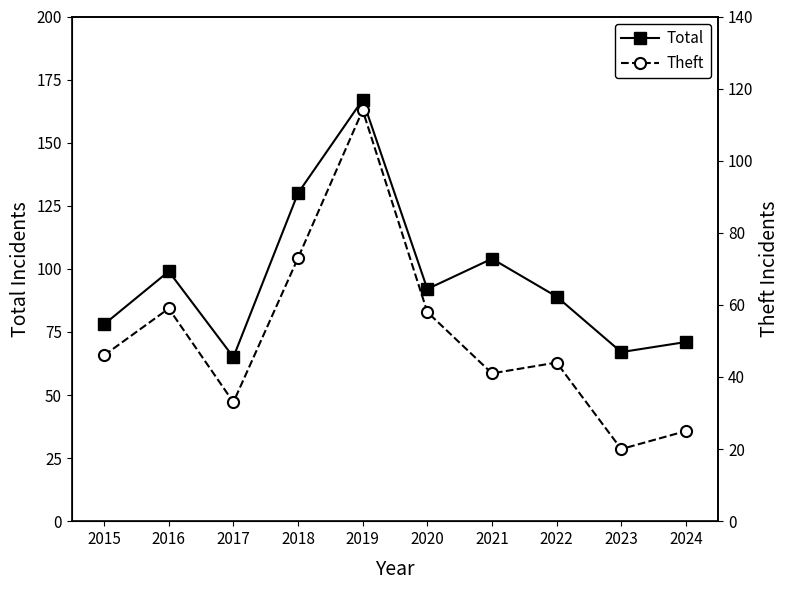

What is the lowest value of the Theft series?

20